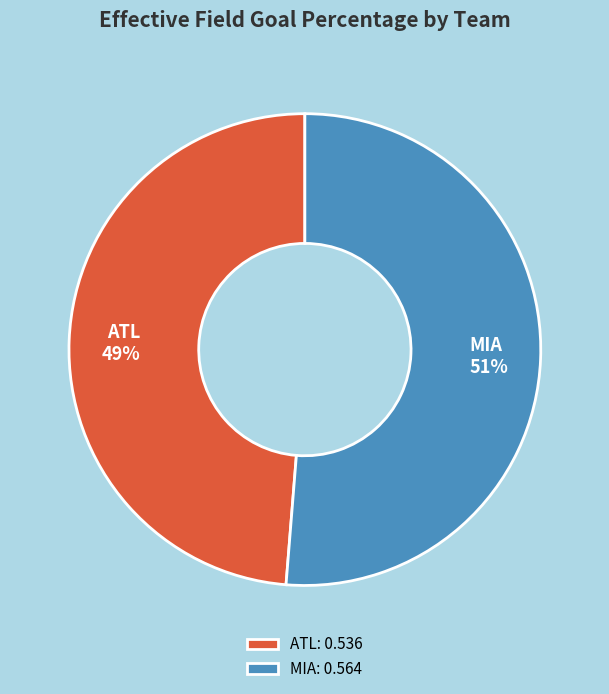

True or false: ATL accounts for 49% of the total.

True